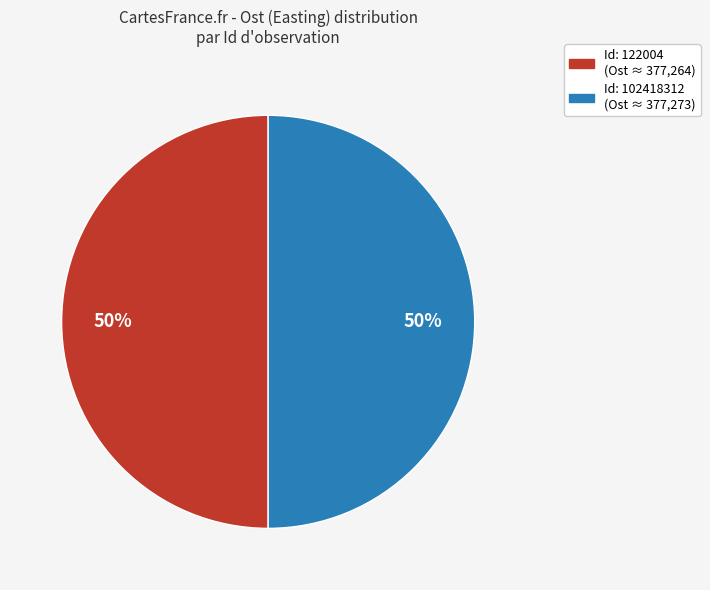

To the nearest percent, what is the average slice percentage?

50%